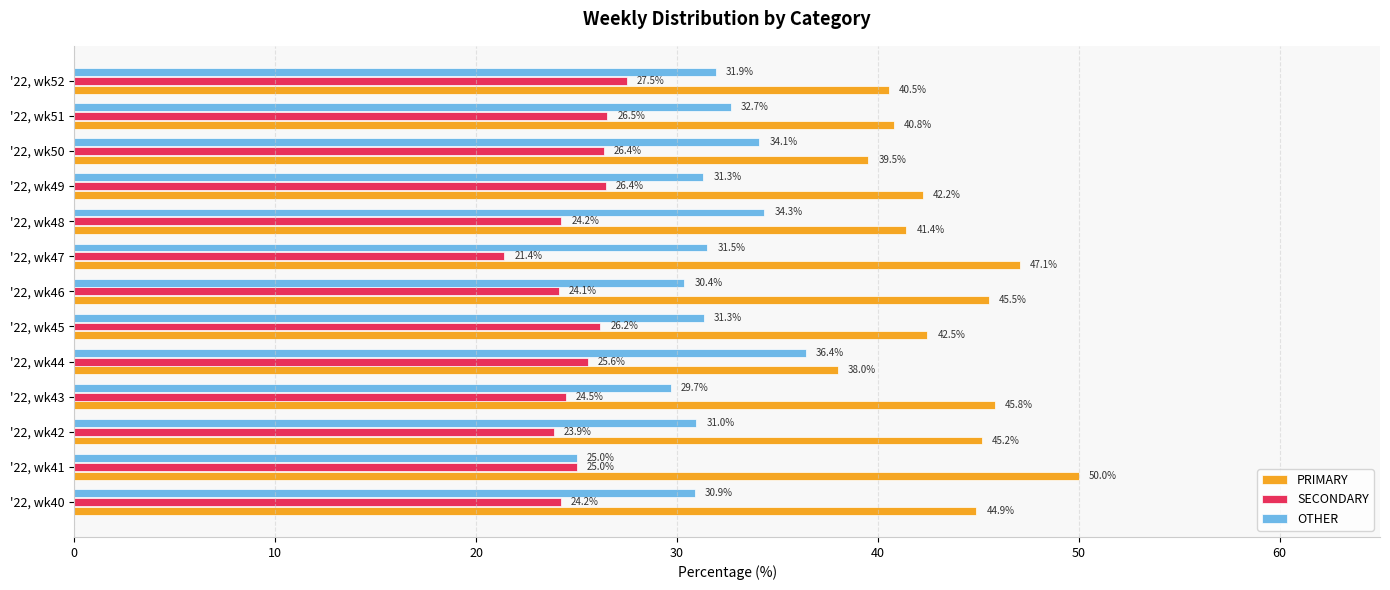

Which series has the largest total across all categories?

PRIMARY